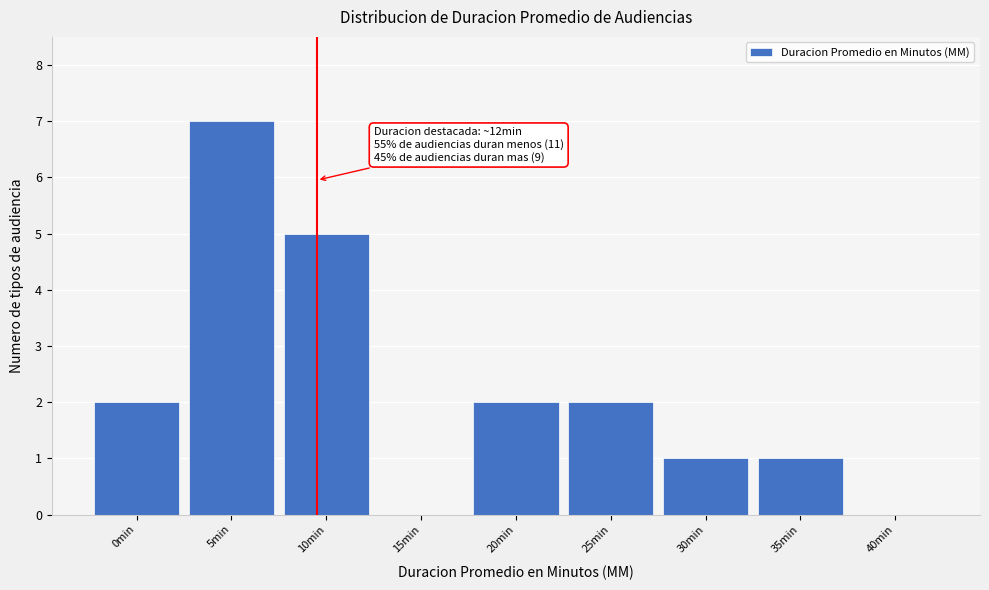

Reading left to right, extract all data points from this chart.

0min=2	5min=7	10min=5	15min=0	20min=2	25min=2	30min=1	35min=1	40min=0